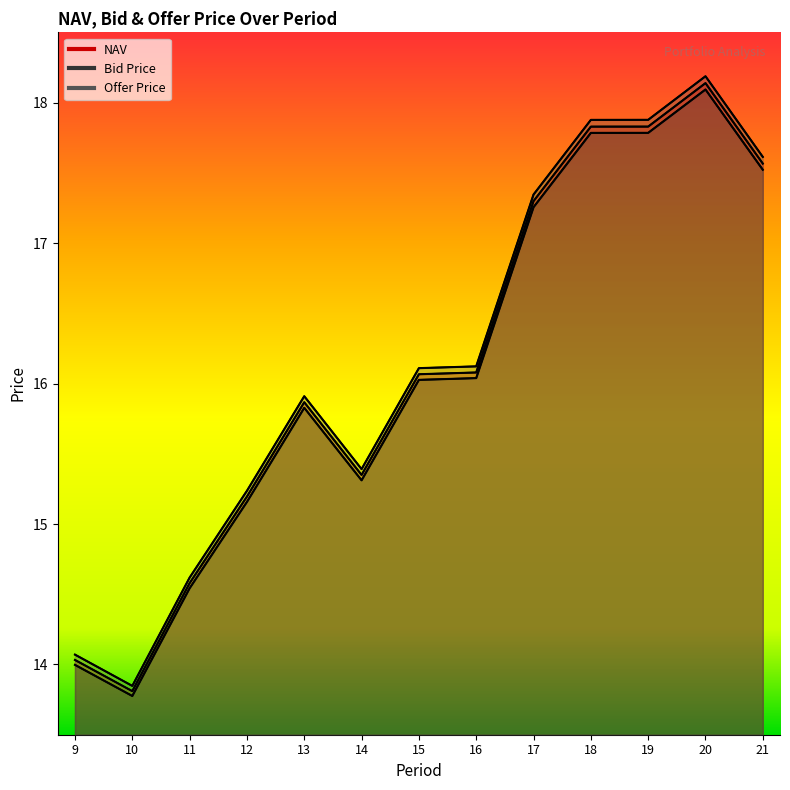

Rank the categories by NAV value from highest to lowest.

20, 19, 18, 21, 17, 16, 15, 13, 14, 12, 11, 9, 10